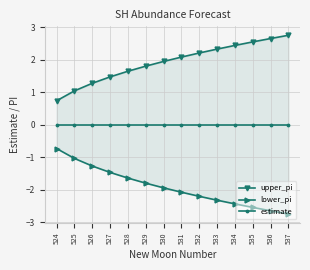

Between 525 and 529, which series saw the biggest shift?

upper_pi